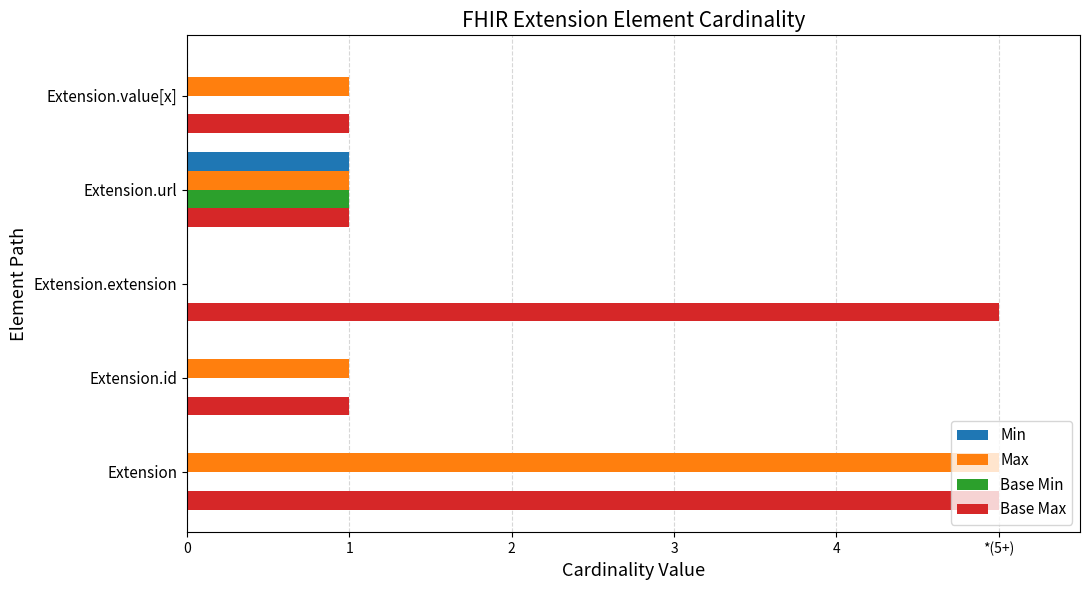

What are all the series names shown in the legend?

Min, Max, Base Min, Base Max